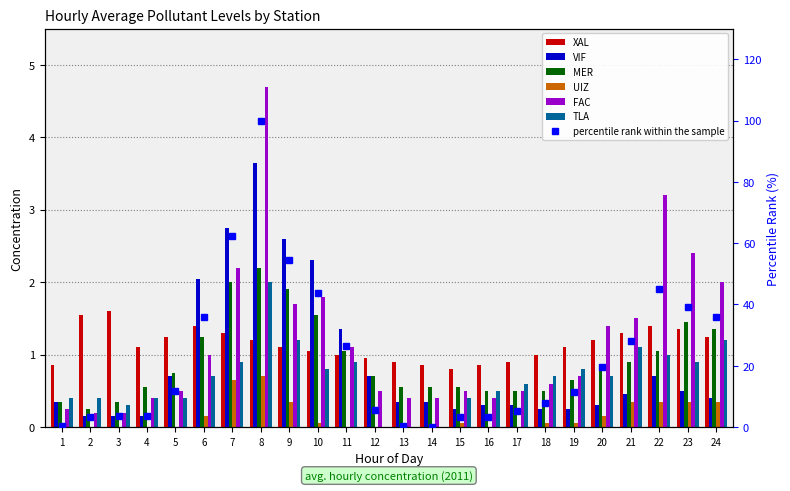

What is the maximum value shown in the chart?

4.7